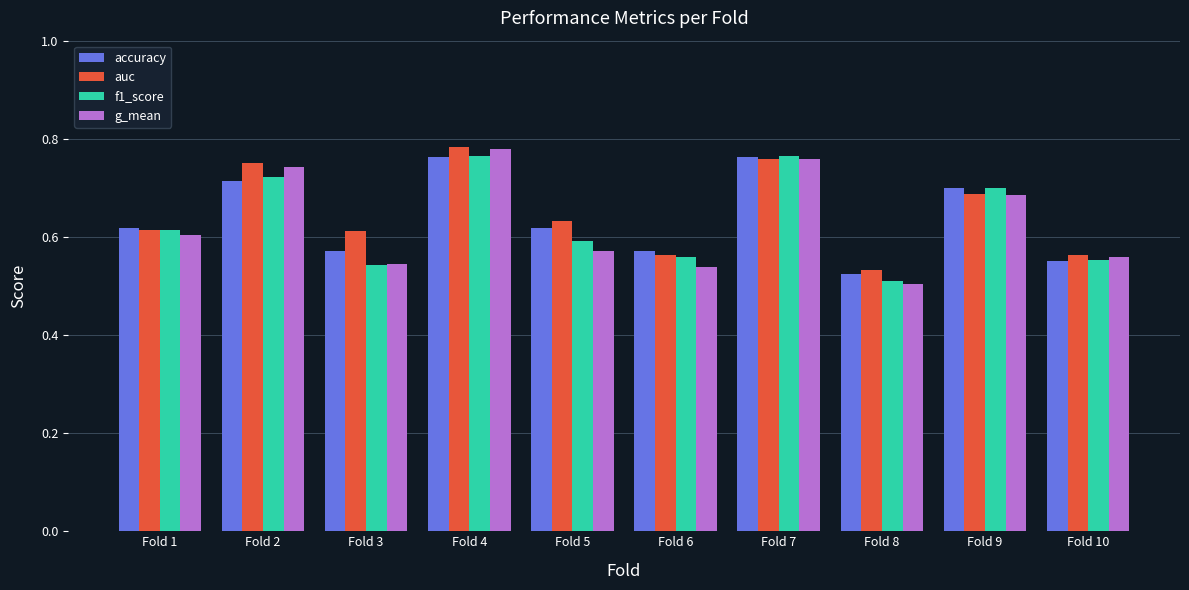

Which series changed the most between Fold 1 and Fold 4?

g_mean